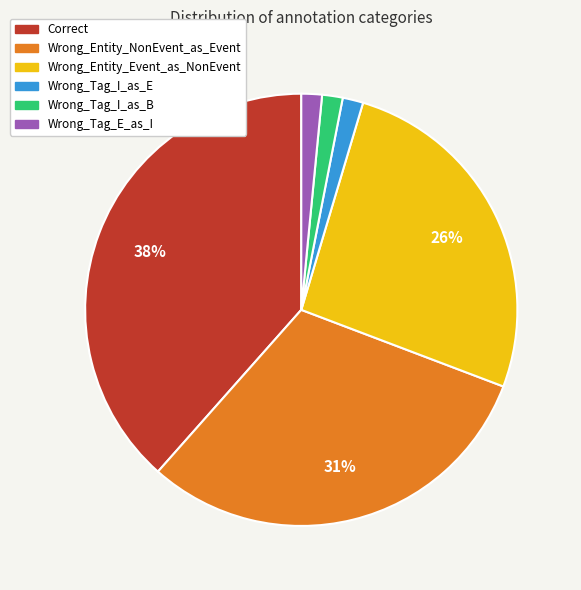

To the nearest percent, what is the combined percentage of Correct and Wrong_Tag_I_as_E?

40%